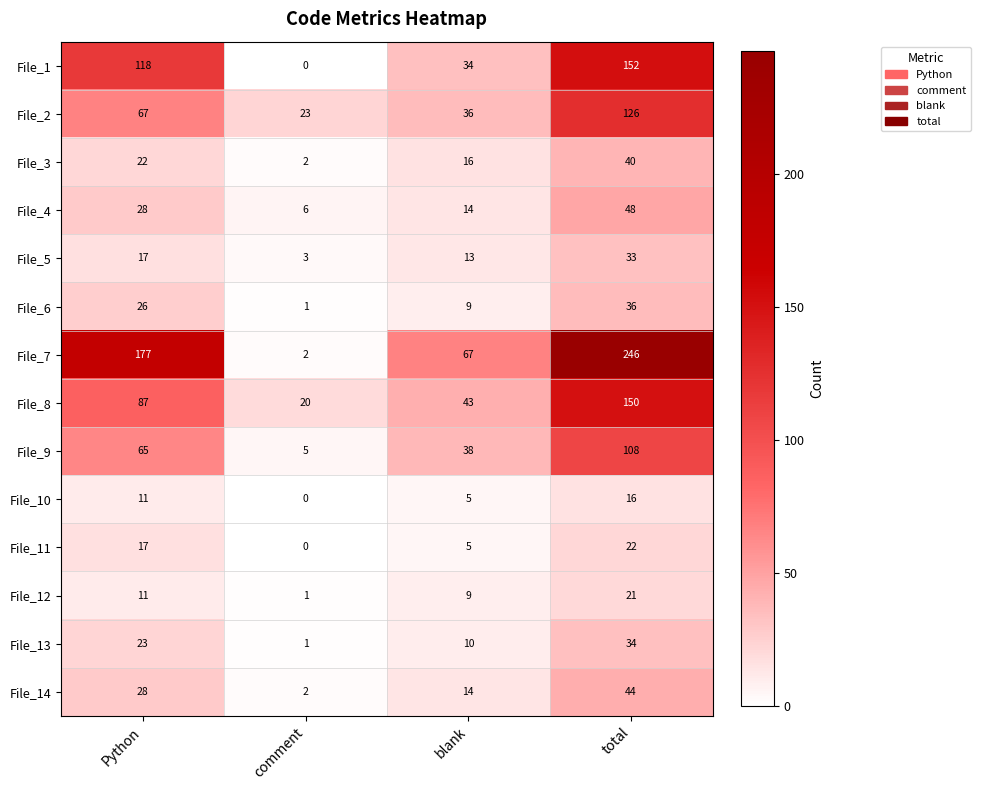

How many File_7 values are between 67 and 246?

3